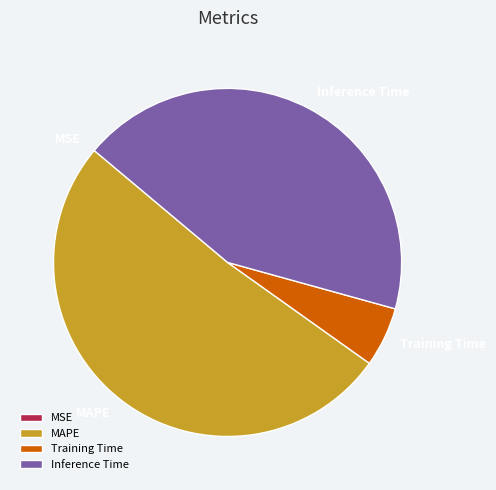

Which category accounts for the majority?

MAPE